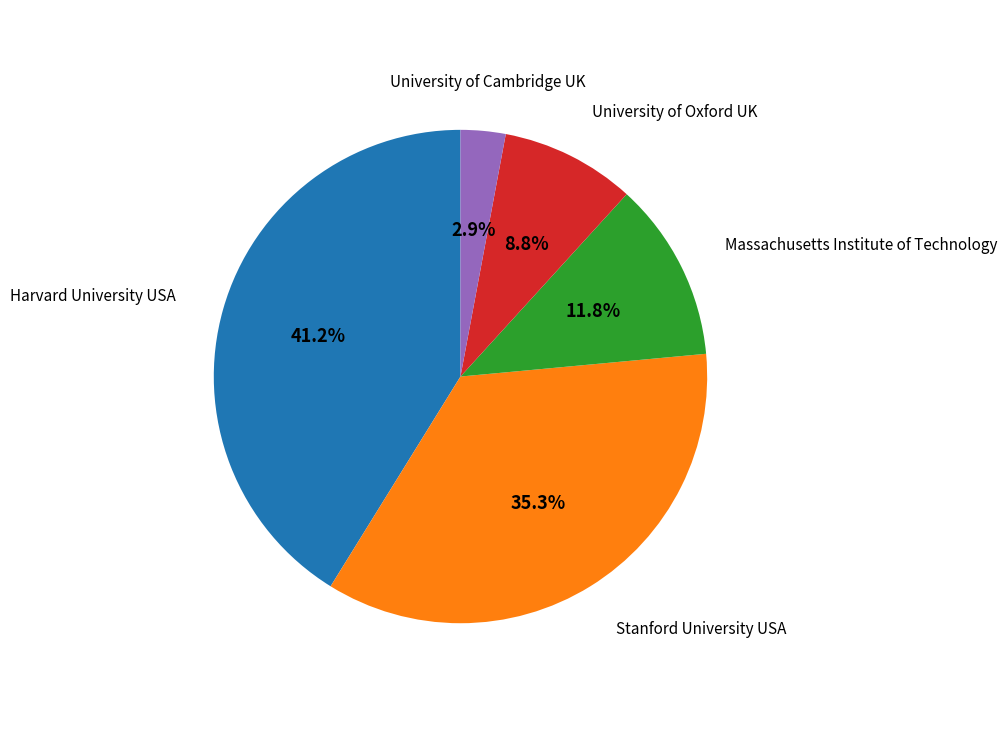

Does any single category account for the majority?

No